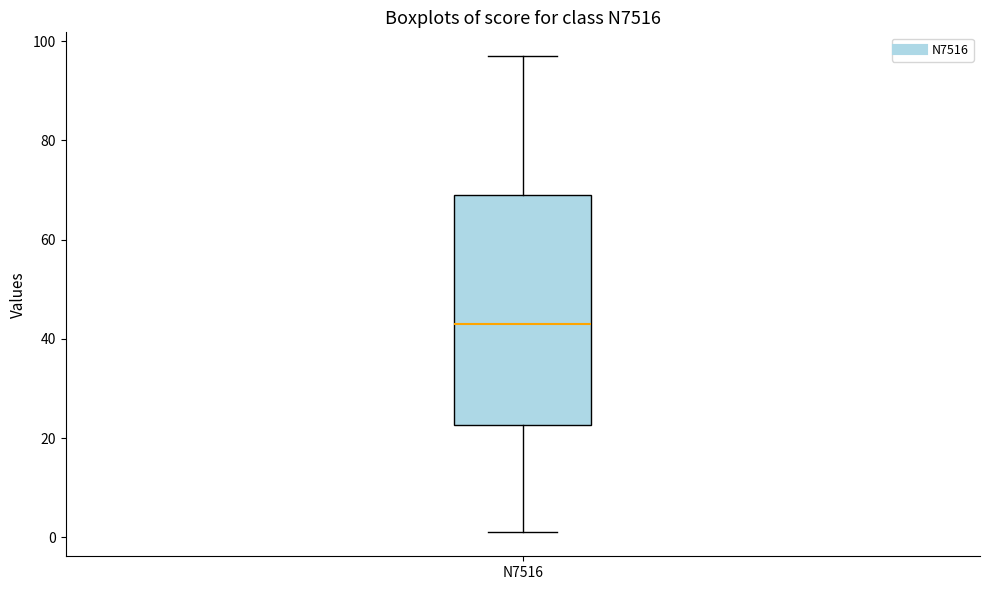

Read this box plot against the y-axis: the position of the median line, the range covered by the box, and the ends of both whiskers. The values are not printed on the chart, so give them approximately, as read against the axis.

median 44, box 22 to 70, whiskers 2 to 98